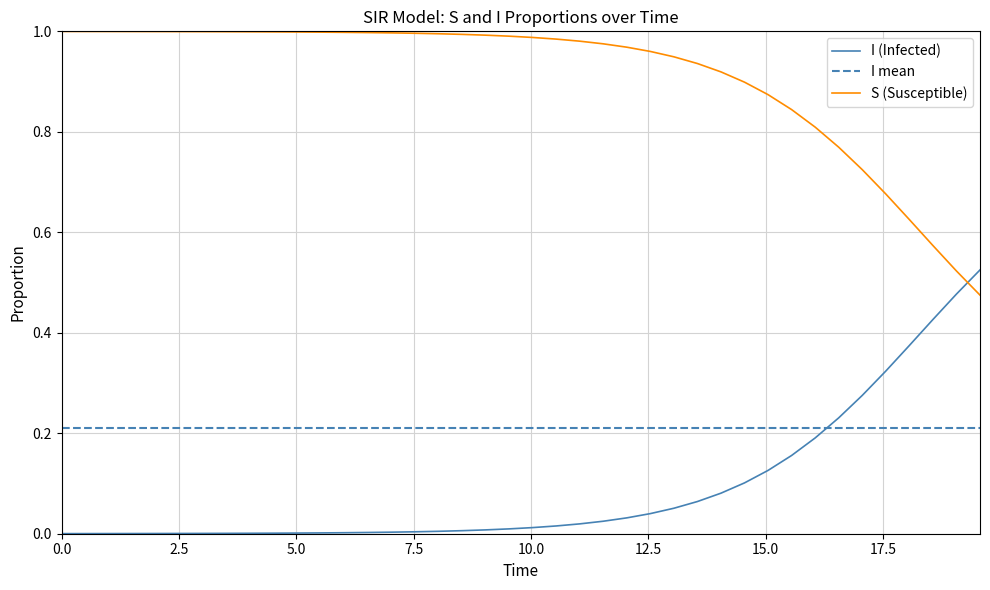

List the series in order of their peak value, lowest first.

I mean, I (Infected), S (Susceptible)